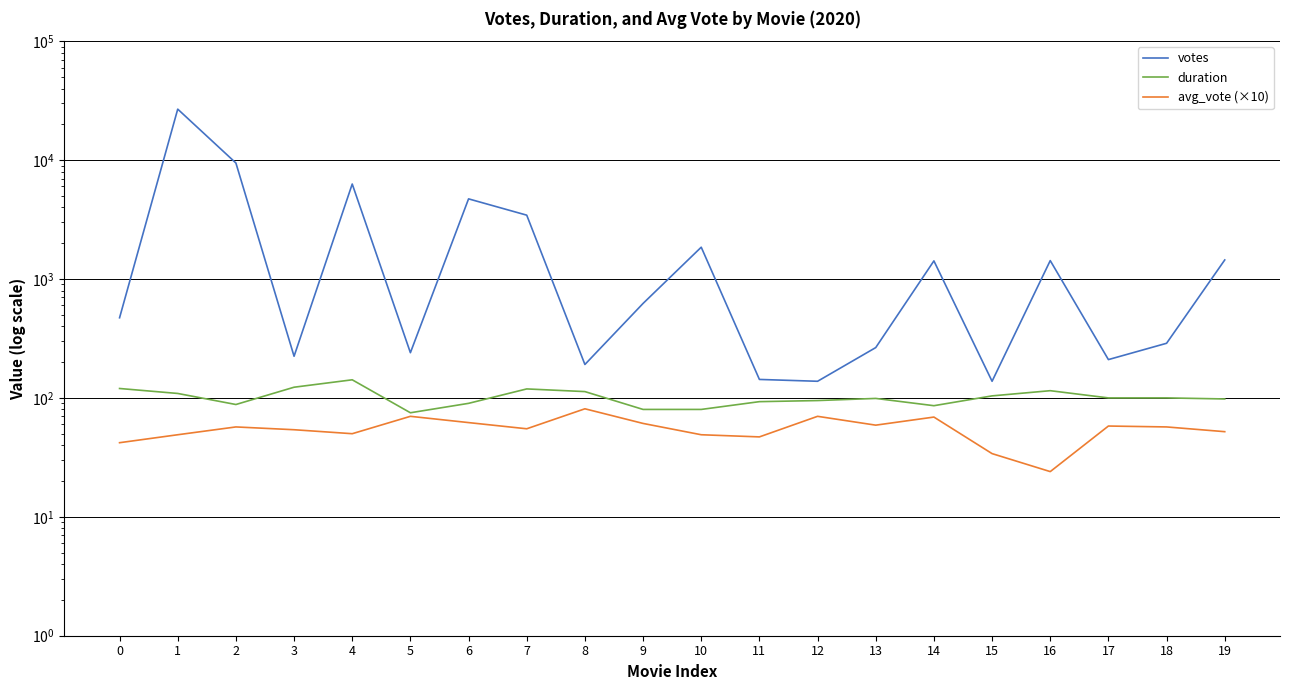

How many series are shown in this chart?

3